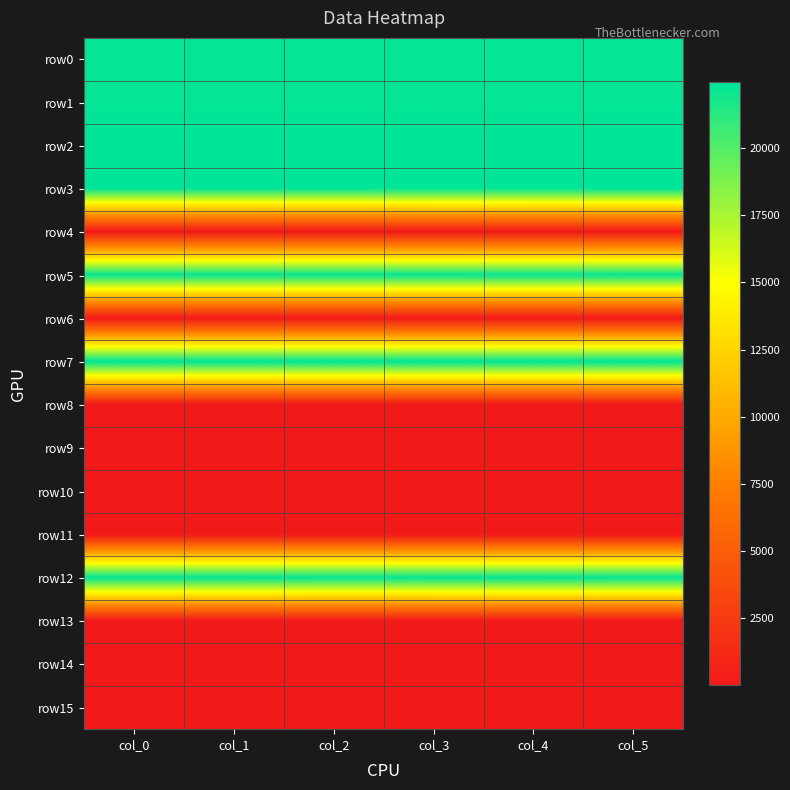

Which series has the largest range (max minus min)?

row2